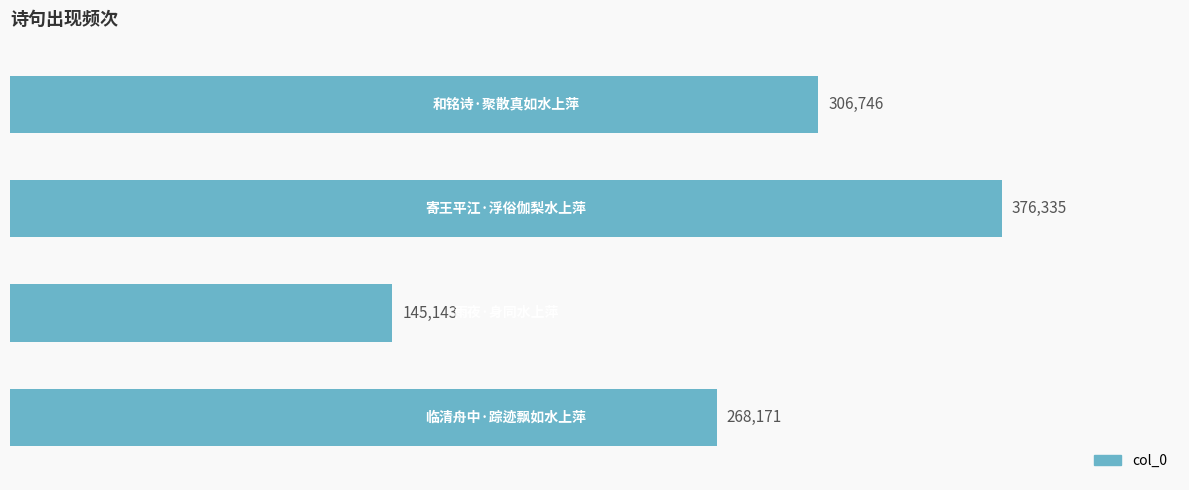

What is the value of the 3rd bar from the top?

145143